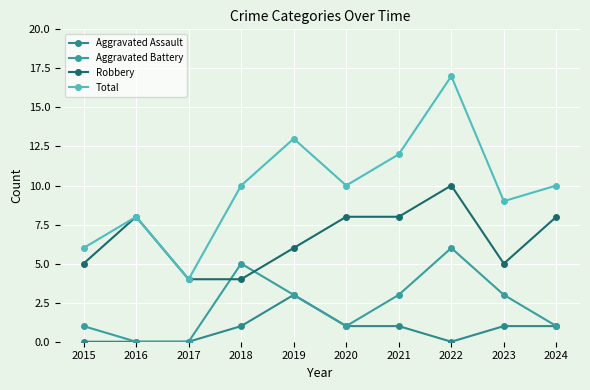

True or false: Aggravated Assault and Robbery intersect in this chart.

False